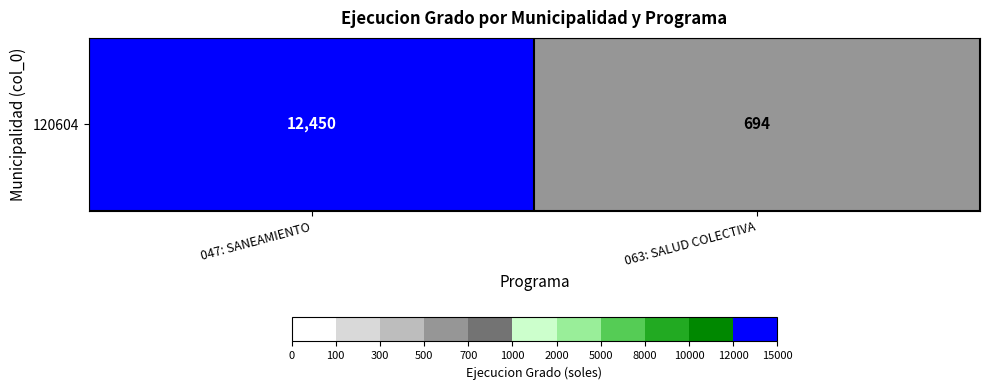

Between 047: SANEAMIENTO and 063: SALUD COLECTIVA, which is larger?

047: SANEAMIENTO